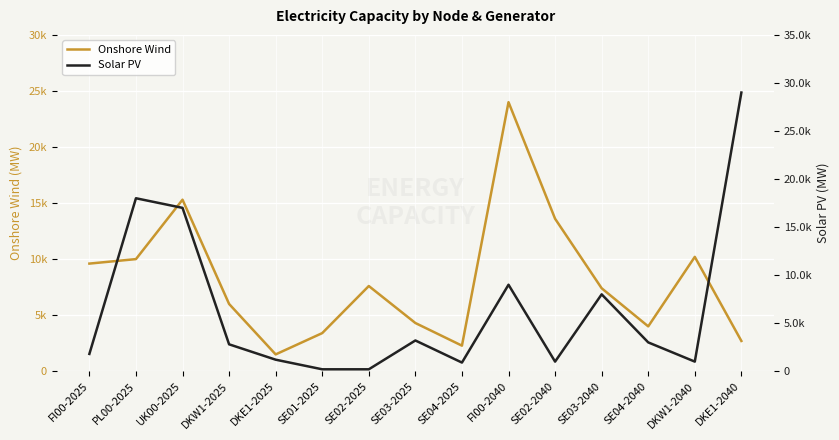

Which label corresponds to the largest value in the chart?

DKE1-2040